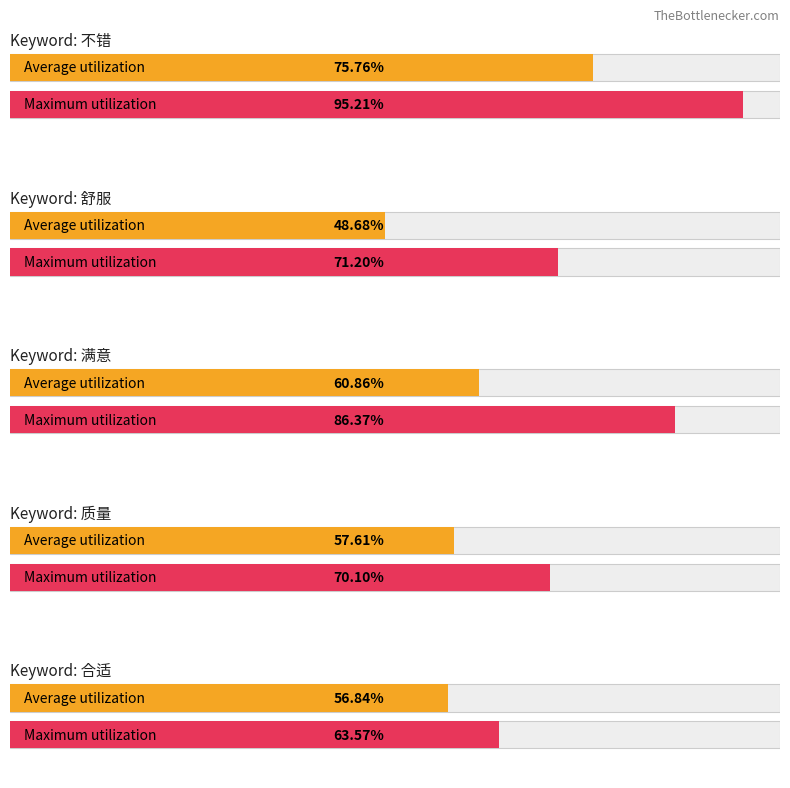

The Average utilization series shows 2.9 at 0. True or false?

False